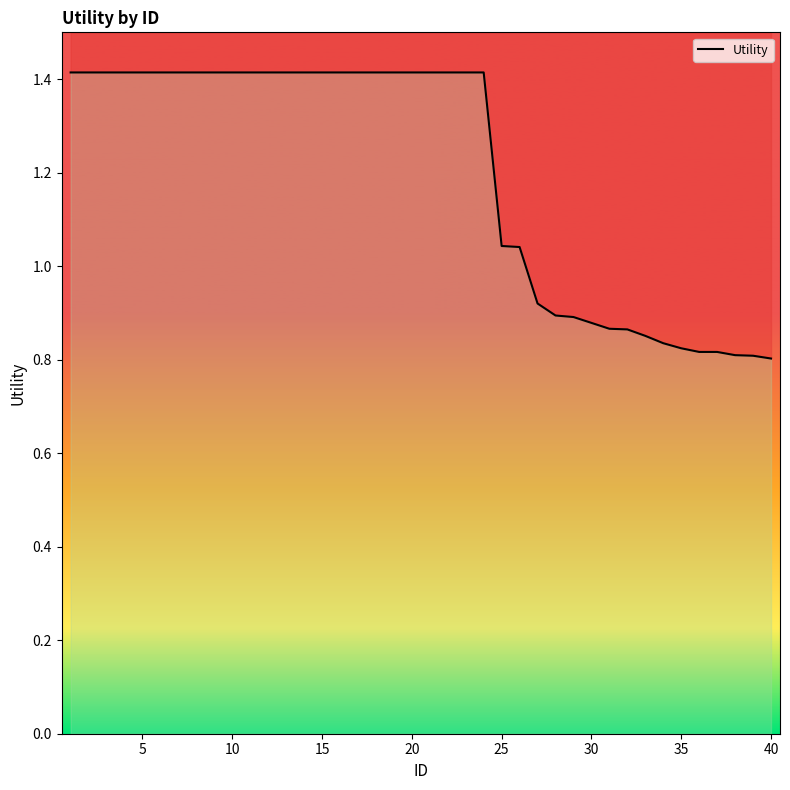

How many lines are shown in the chart?

1